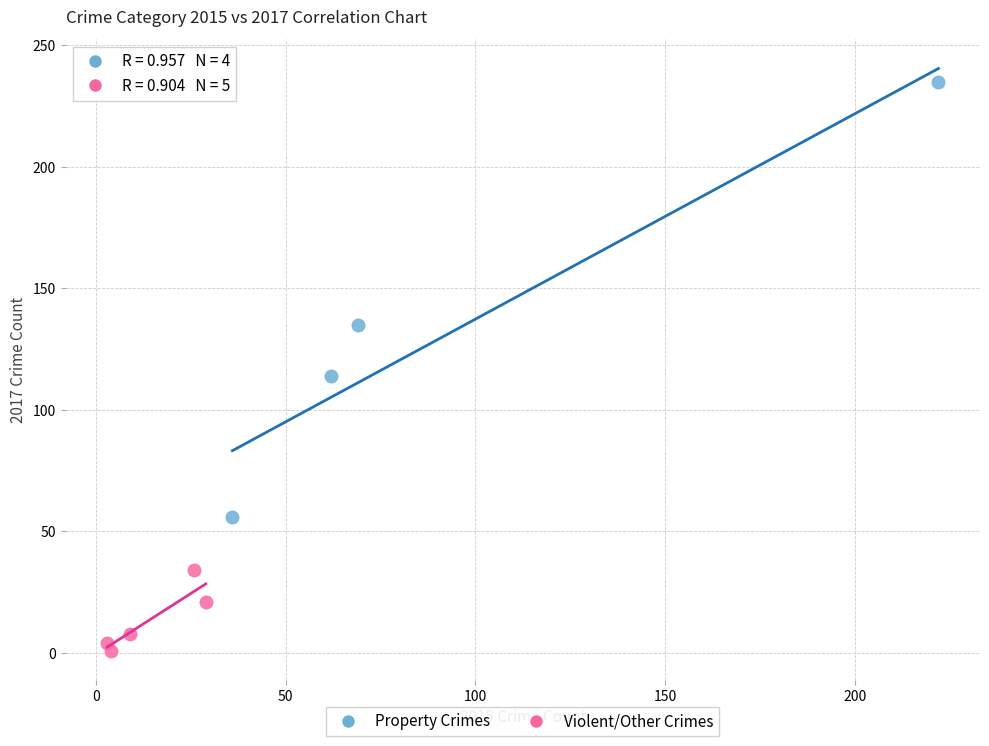

Which series contains the lowest Y value?

Violent/Other Crimes